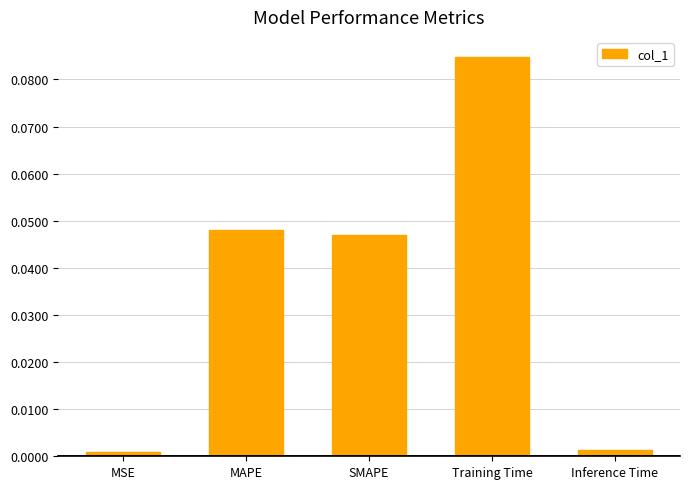

What position from the right is Training Time?

2